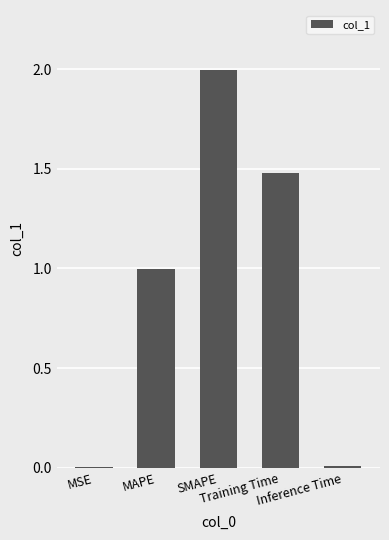

Is it true that the value at Training Time is 1.5?

True